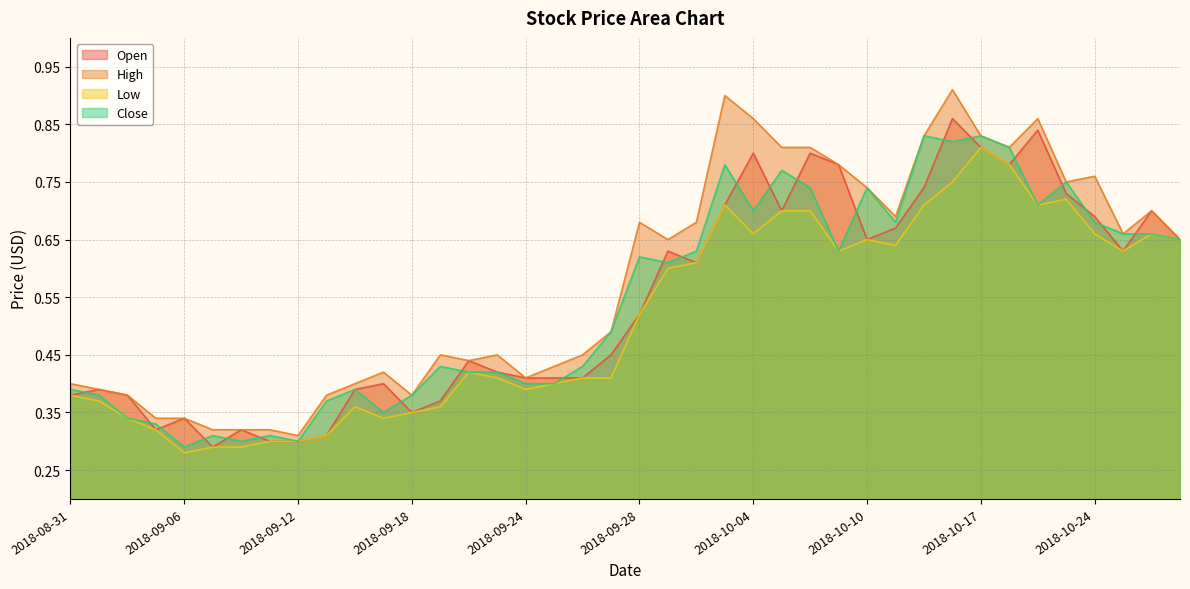

What is the lowest value of the Open series?

0.3